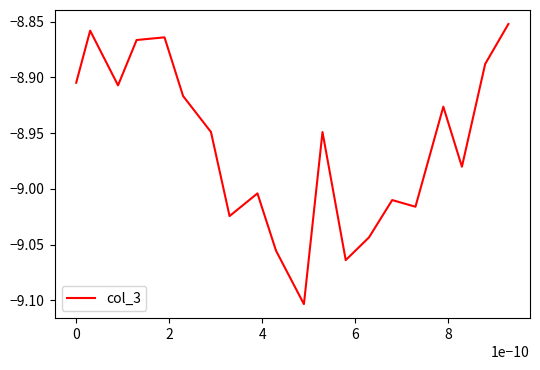

Is this an area chart (filled region under the line)?

No